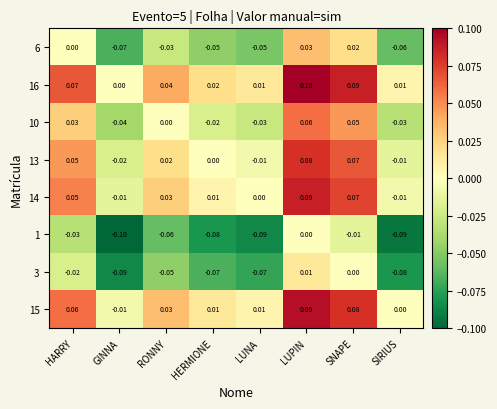

At which category is the sum across all series the highest?

LUPIN